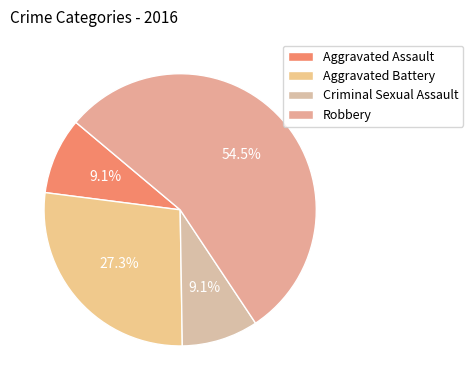

How many segments does this pie chart have?

4